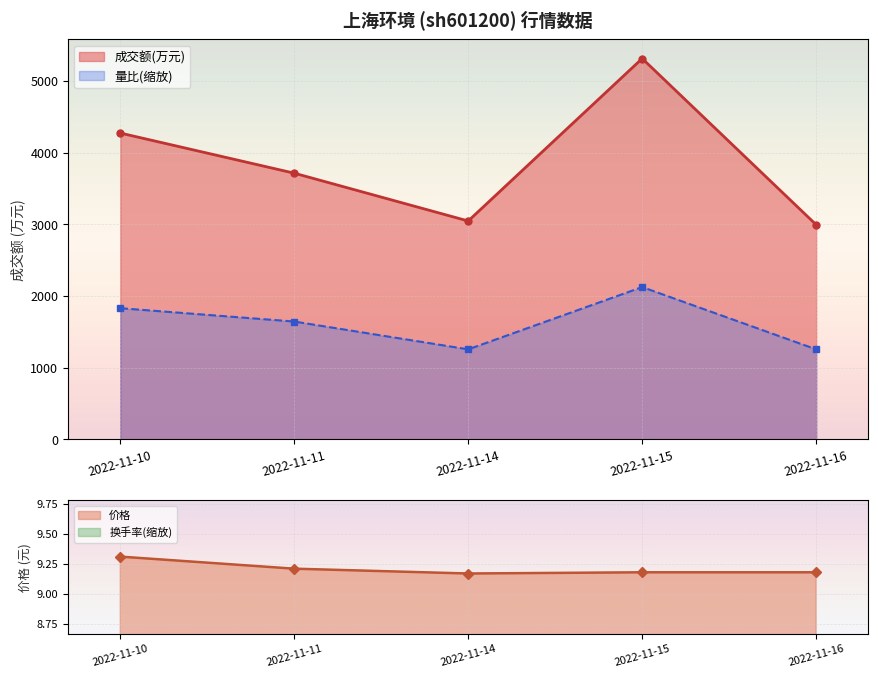

What is the highest value of the 量比 series?

2126.0